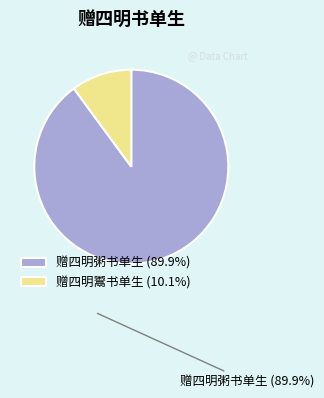

Which slice is the largest?

赠四明粥书单生